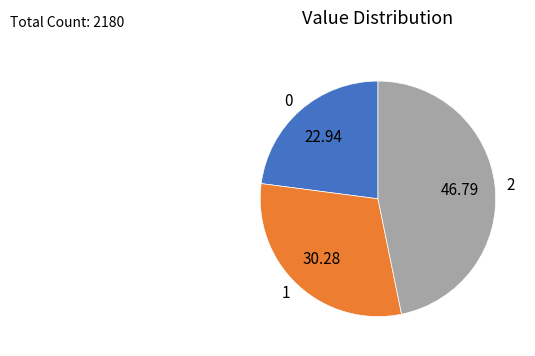

Approximately how many times larger is the value at 2 compared to 0?

2.0